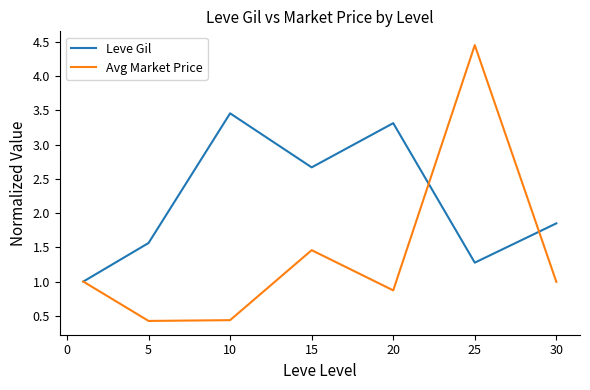

What is the minimum value shown in the chart?

0.4